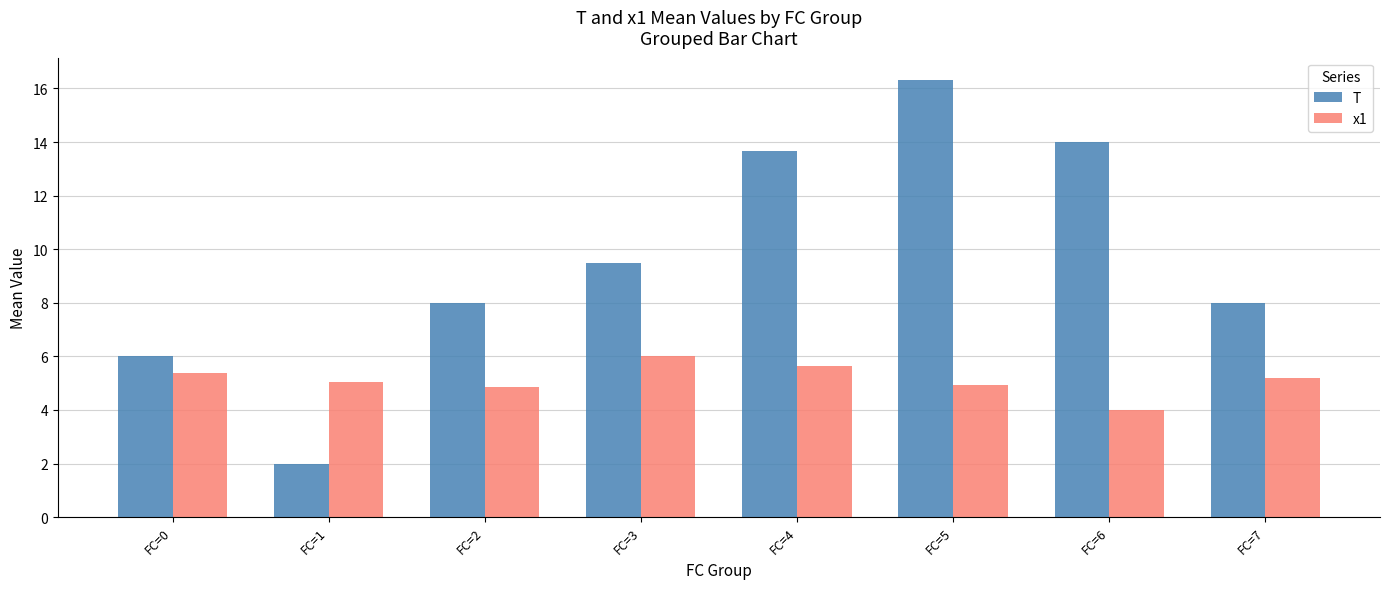

Does the chart contain any negative values?

No